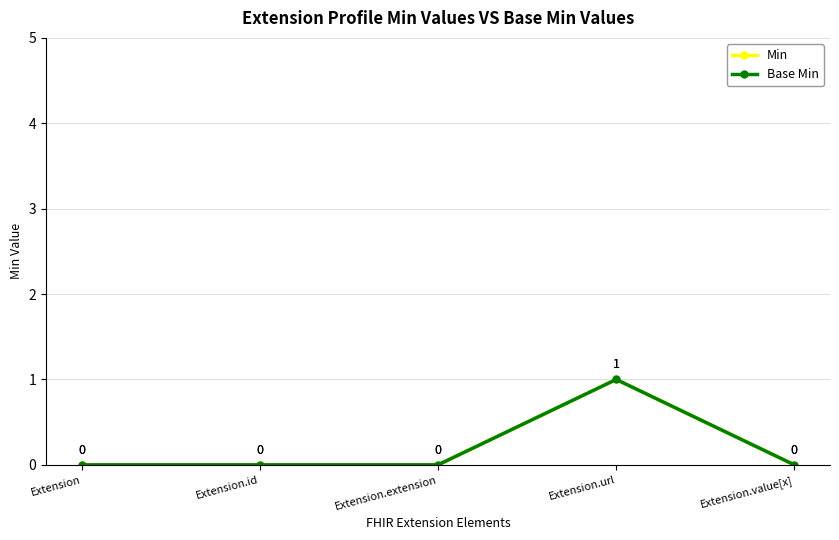

Which series has the largest total across all categories?

Min